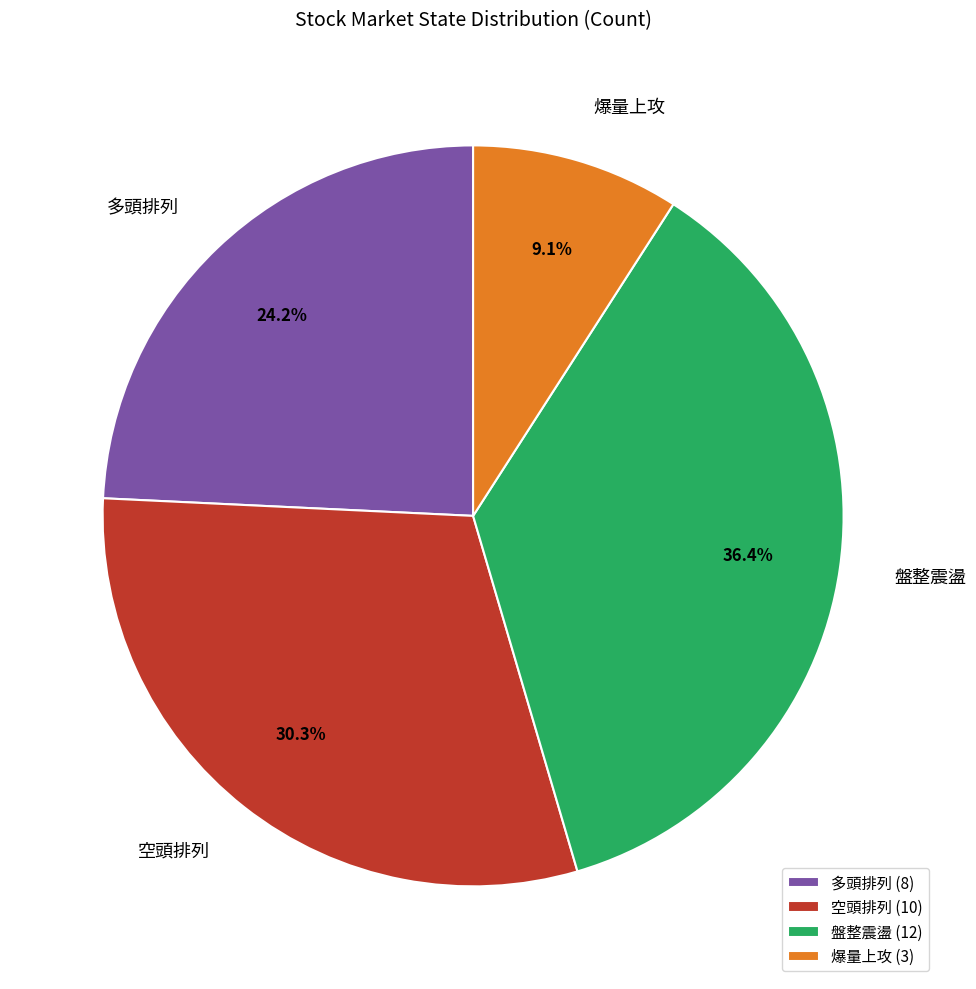

How much of the chart is everything except 盤整震盪?

63.6%